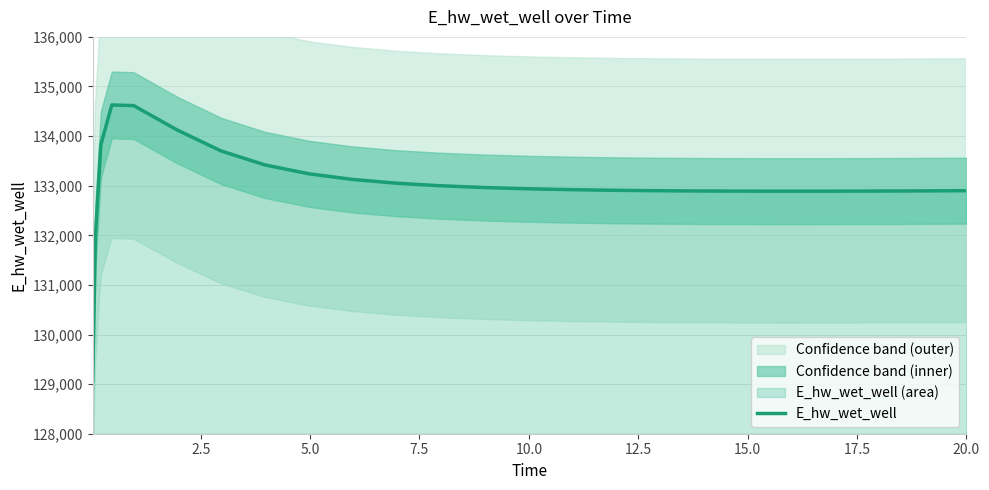

What is the difference between the maximum and minimum values?

5557.4